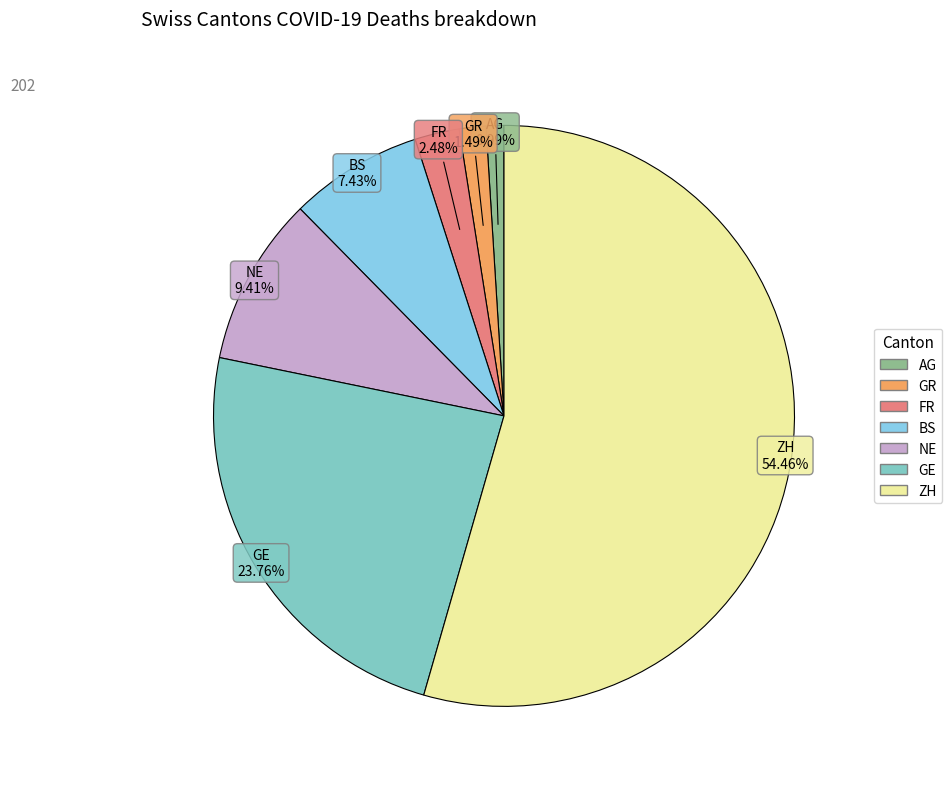

Count the number of slices in the pie.

7